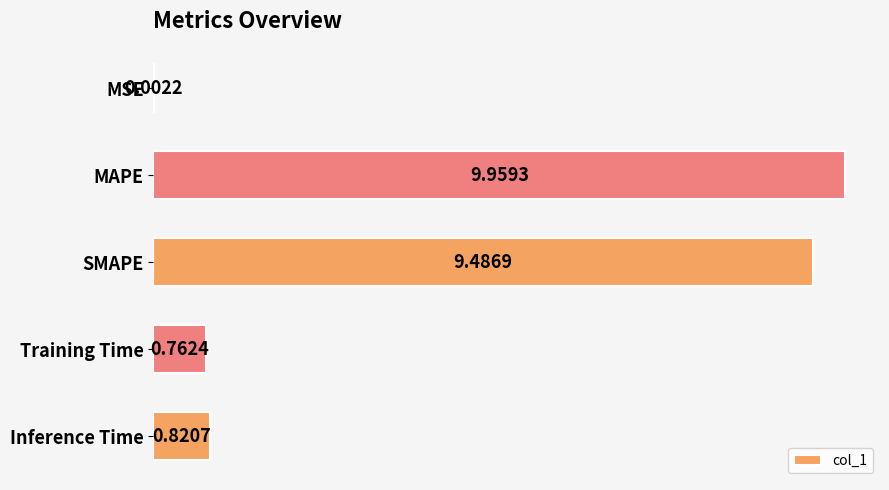

Are the bars horizontal?

Yes